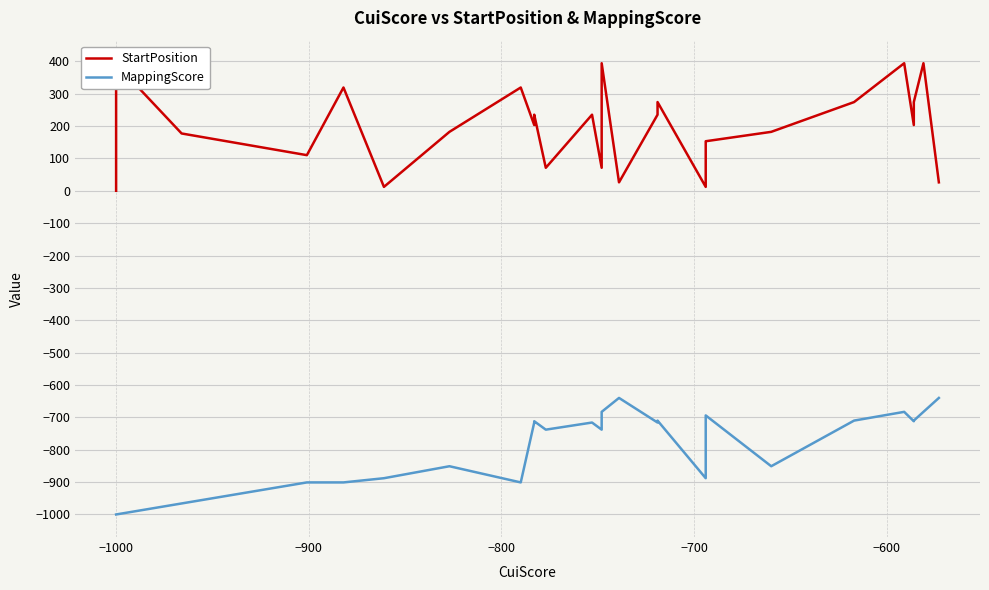

How many data points in StartPosition are above 203?

18